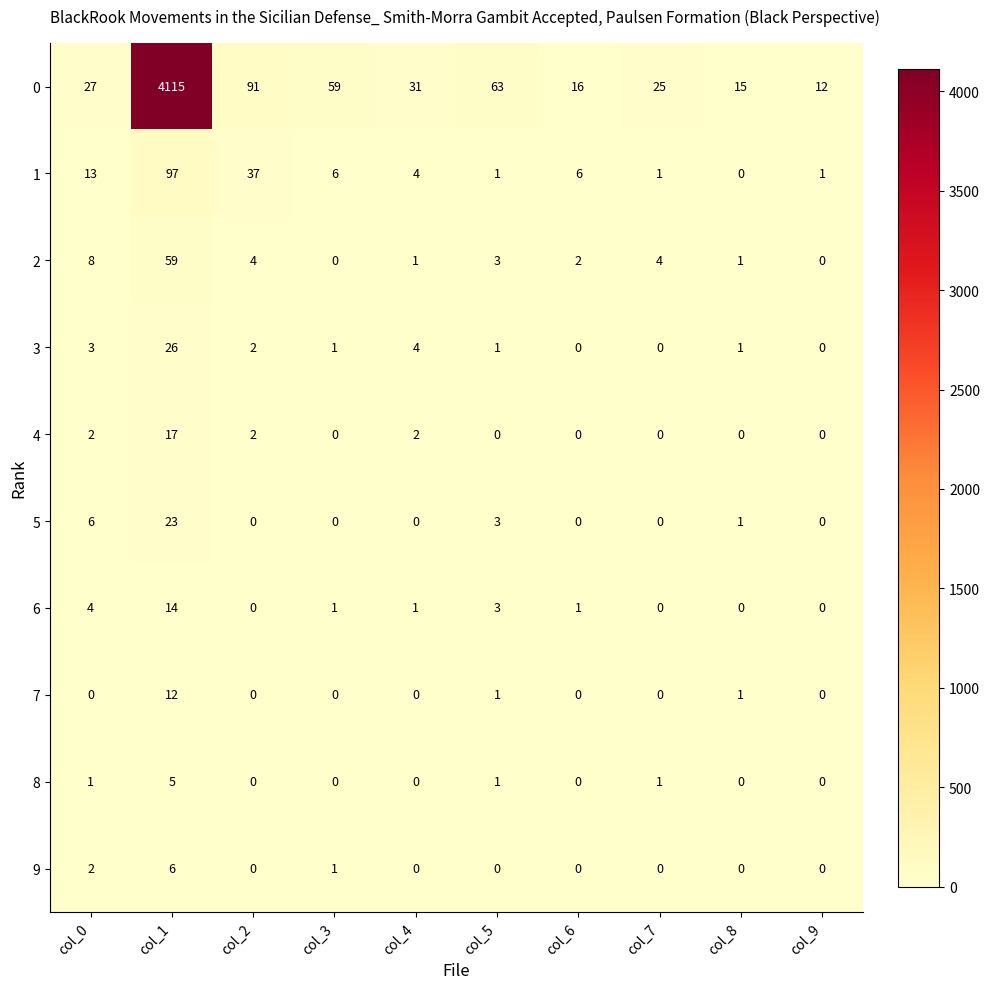

The value of 5 at col_7 is -14. True or false?

False